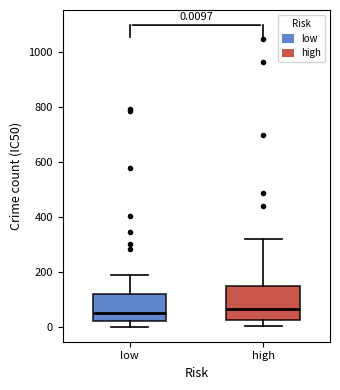

Which box is the tallest, from its lower edge to its upper edge?

high